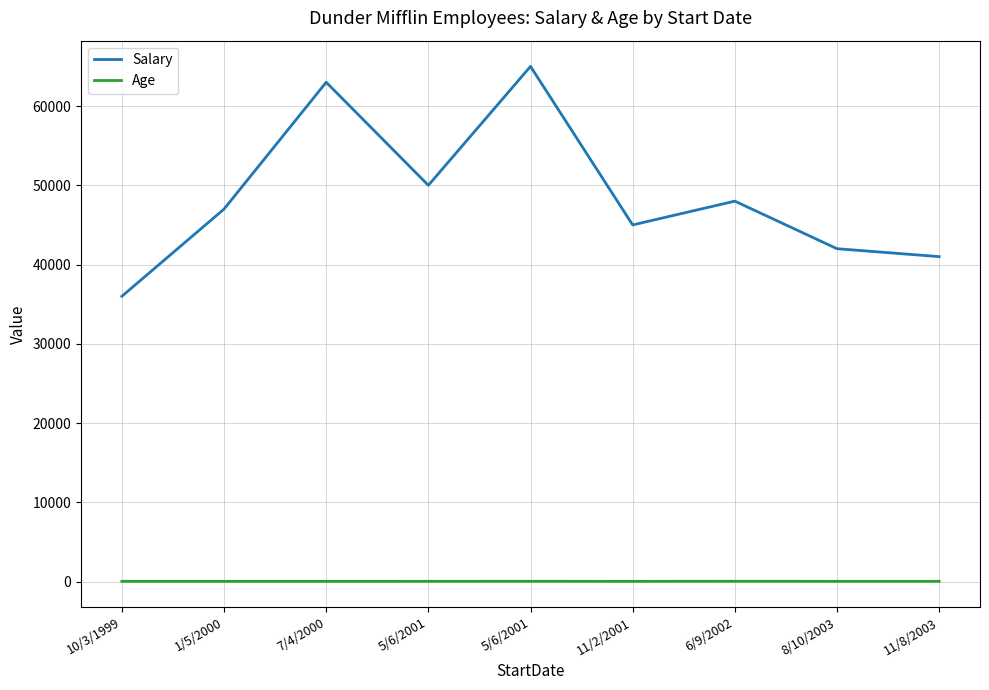

Reading left to right, list all the values displayed in this chart.

Salary: 10/3/1999=36000	1/5/2000=47000	7/4/2000=63000	5/6/2001=50000	5/6/2001=65000	11/2/2001=45000	6/9/2002=48000	8/10/2003=42000	11/8/2003=41000
Age: 10/3/1999=30	1/5/2000=31	7/4/2000=29	5/6/2001=32	5/6/2001=35	11/2/2001=30	6/9/2002=38	8/10/2003=31	11/8/2003=32